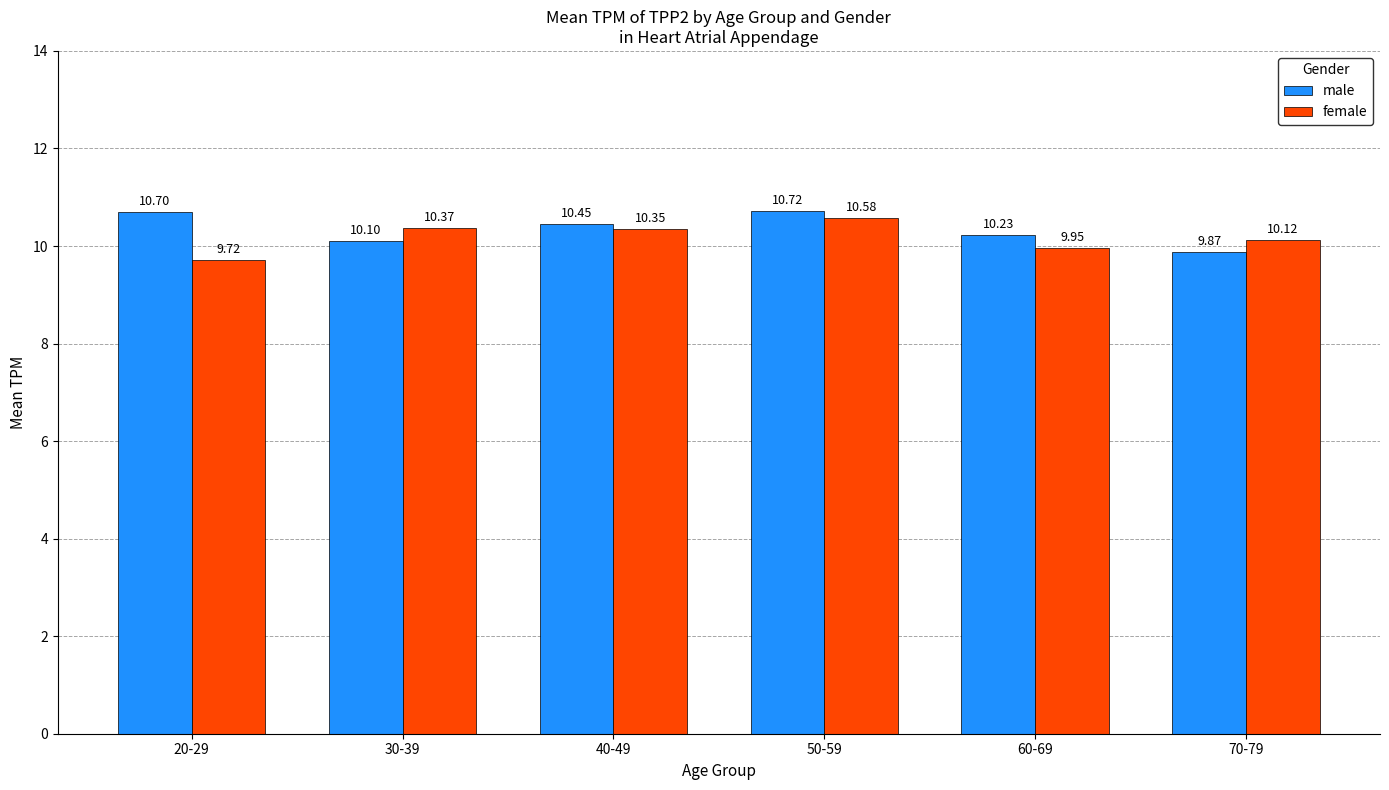

How many values in the female series are below 10?

2